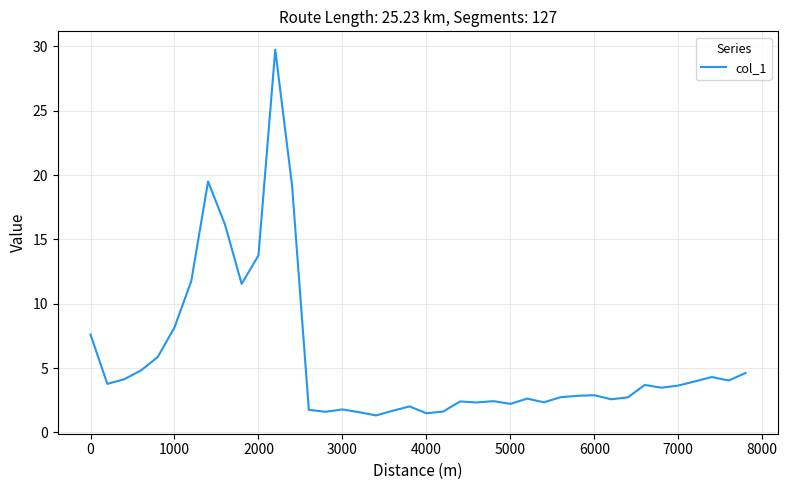

How many series are shown in this chart?

1